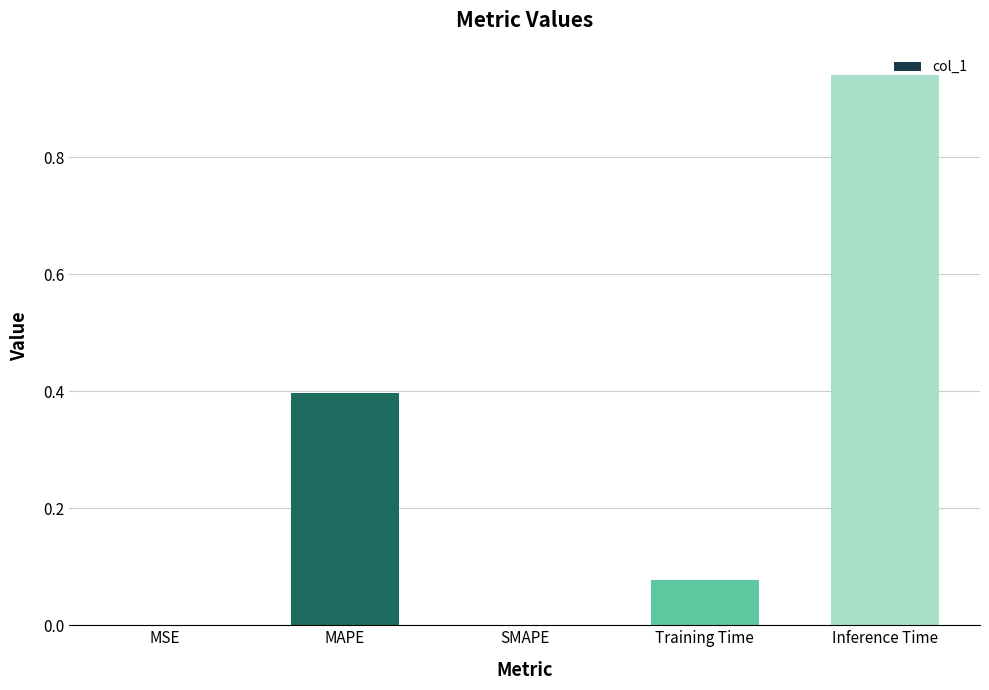

What is the sum of the values at Training Time and Inference Time?

1.0